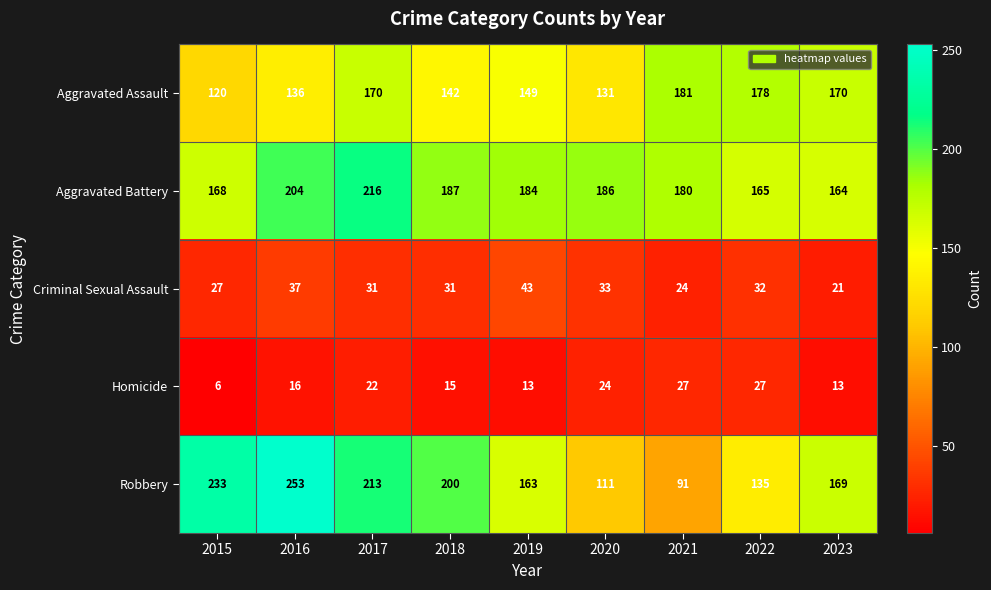

Which series has the largest total across all categories?

Aggravated Battery